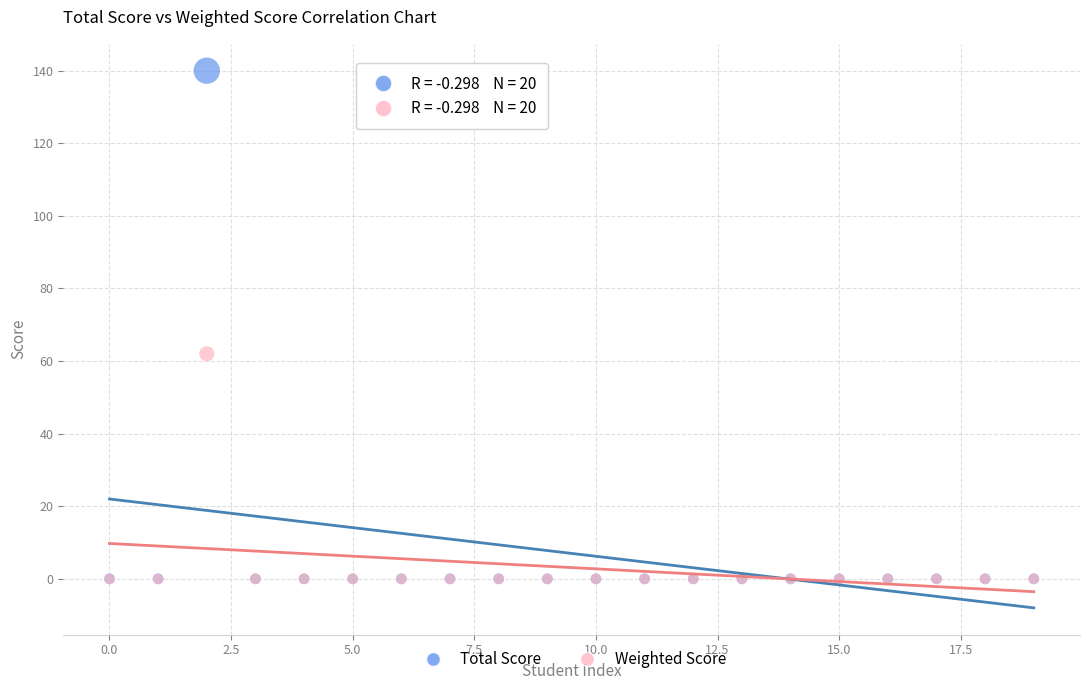

Across all series, what Y value is closest to 70?

62